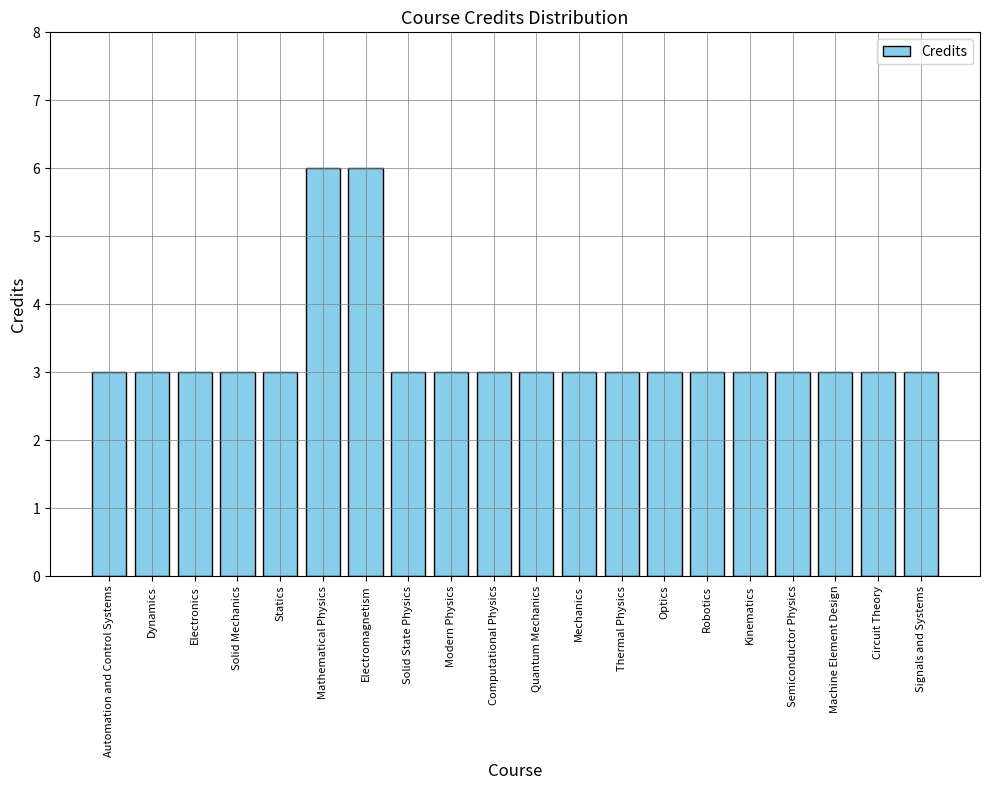

What value does the data have at Circuit Theory?

3